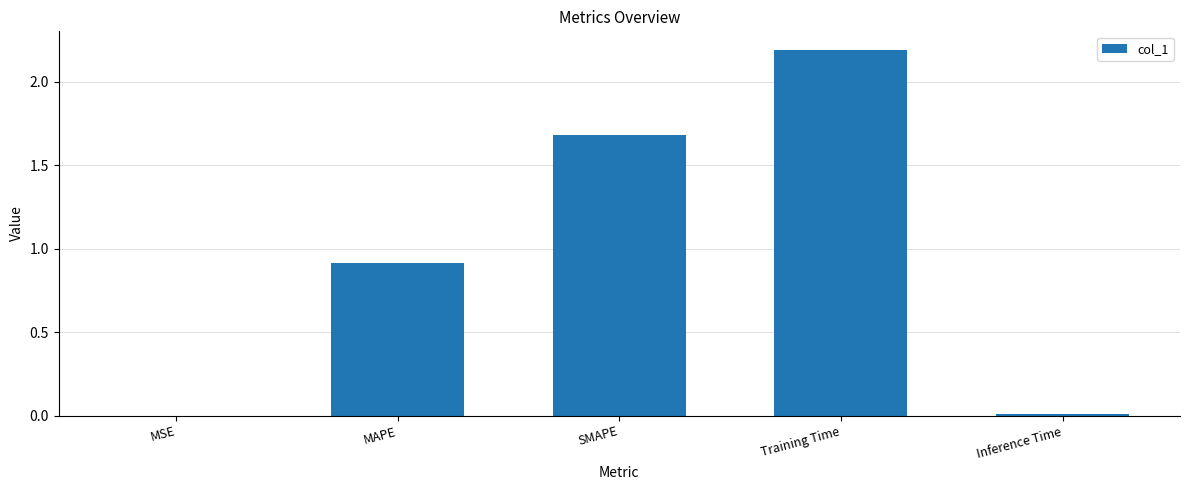

What is the maximum value shown in the chart?

2.2